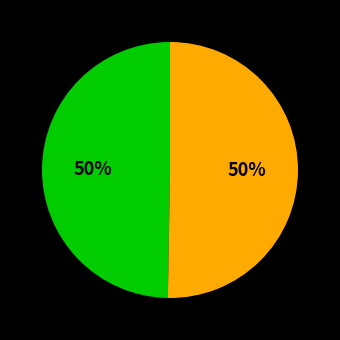

To the nearest percent, what is the average slice percentage?

50%